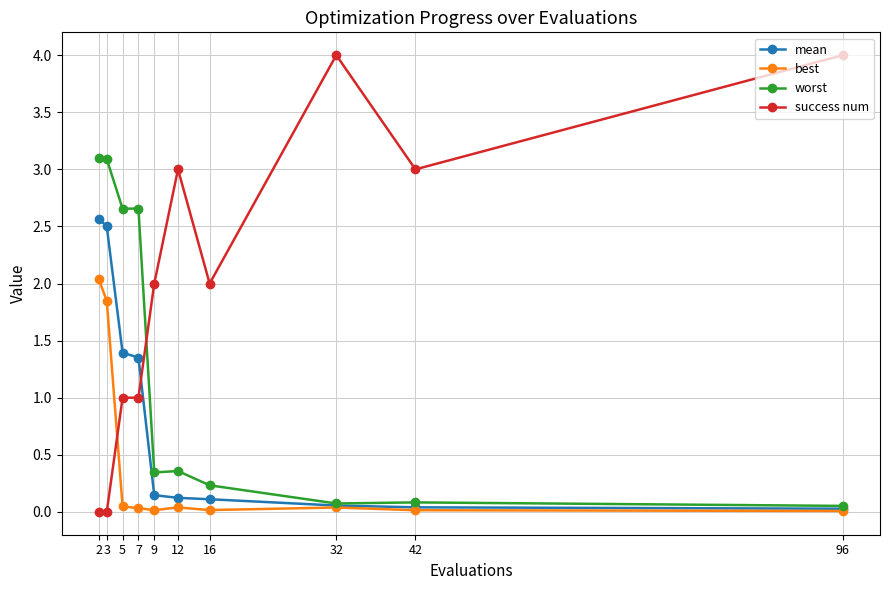

True or false: success num has a value of 3.0 at 9.

False